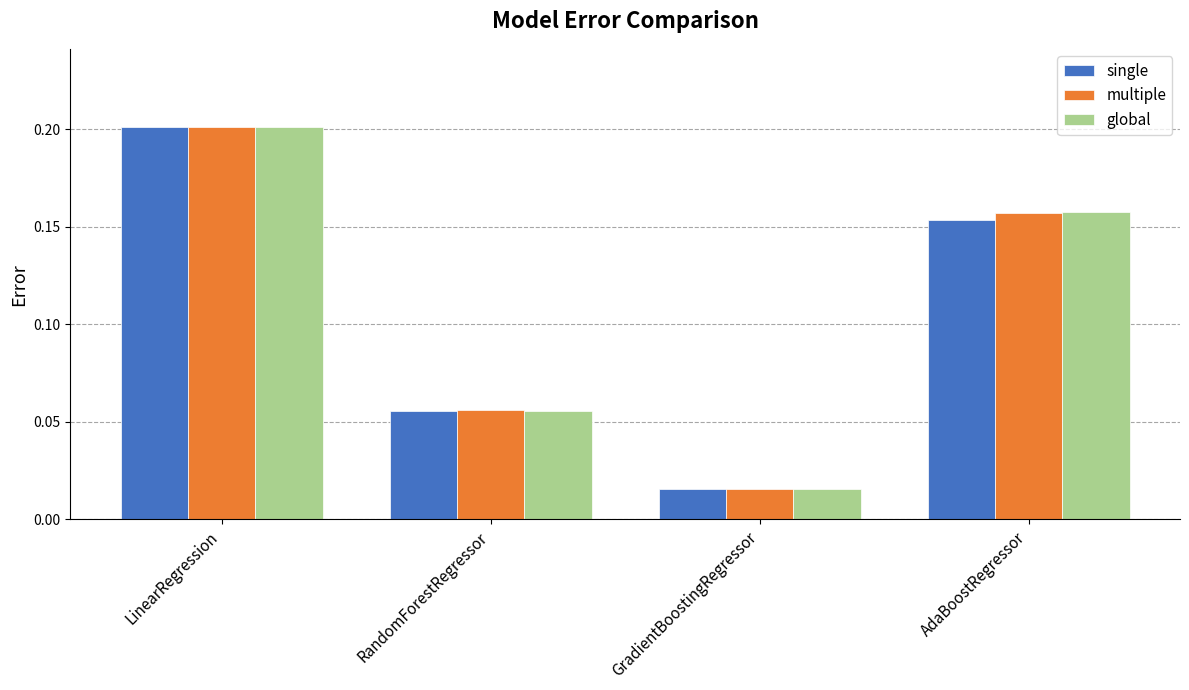

At which category is the sum across all series the highest?

LinearRegression